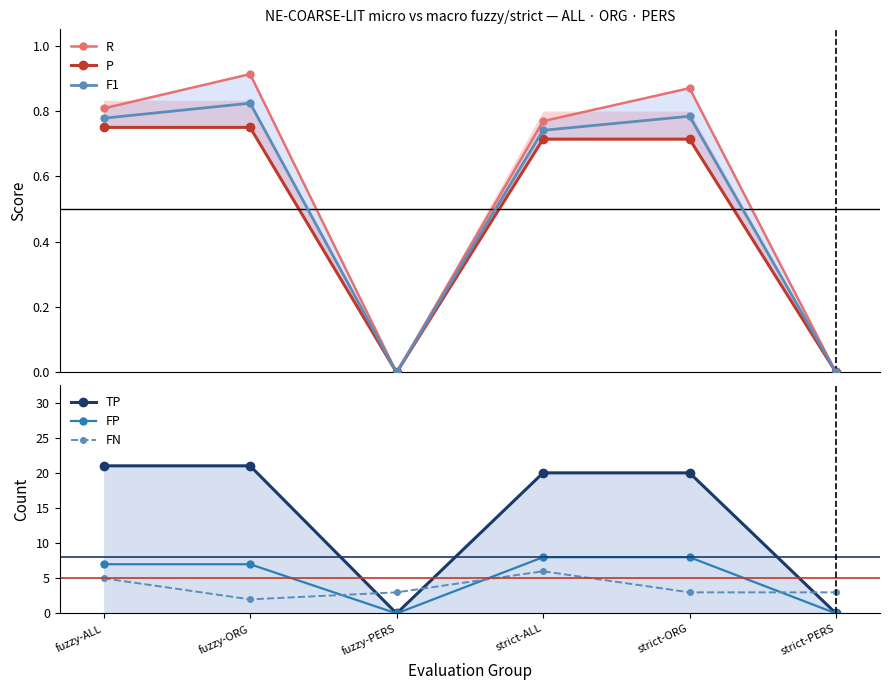

True or false: P and R intersect in this chart.

False